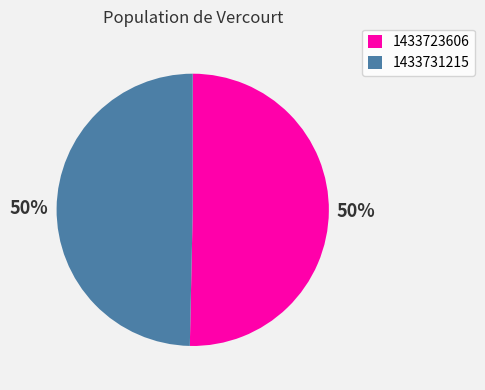

Do 1433731215 and 1433723606 together represent more than half of the pie?

Yes